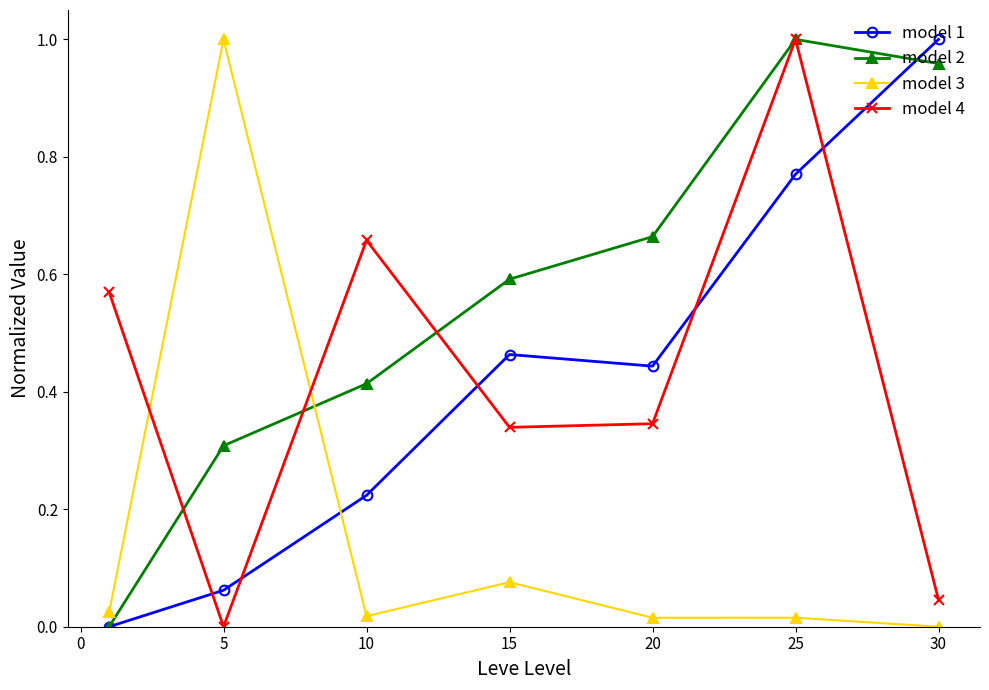

Which series ends up on top after the final intersection of model 2 and model 1?

model 1